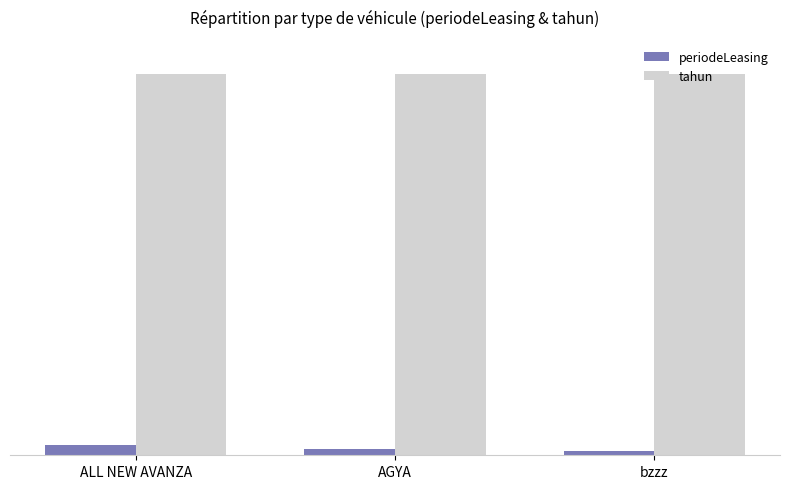

Reading left to right, list all the values displayed in this chart.

periodeLeasing: ALL NEW AVANZA=54	AGYA=32	bzzz=24
tahun: ALL NEW AVANZA=2019	AGYA=2017	bzzz=2018